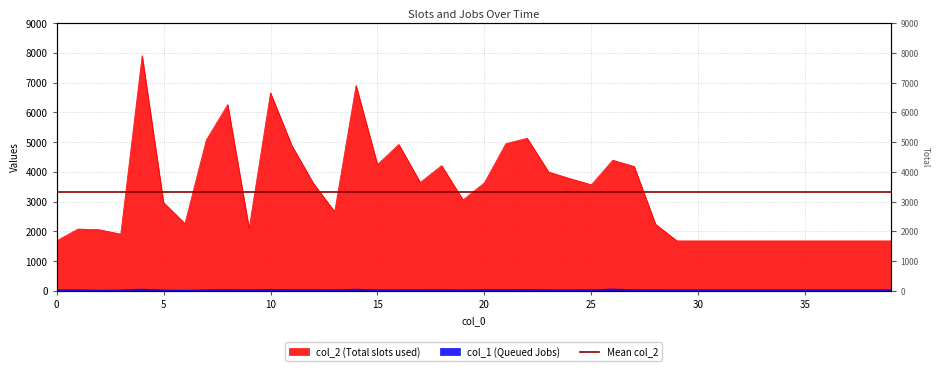

Where is the first local maximum for col_1?

4